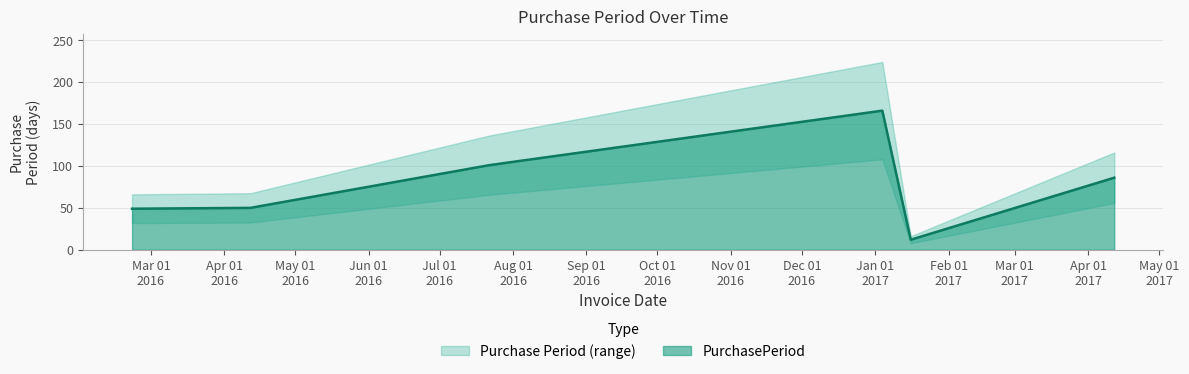

Where does the data first go above 86?

2016-07-22